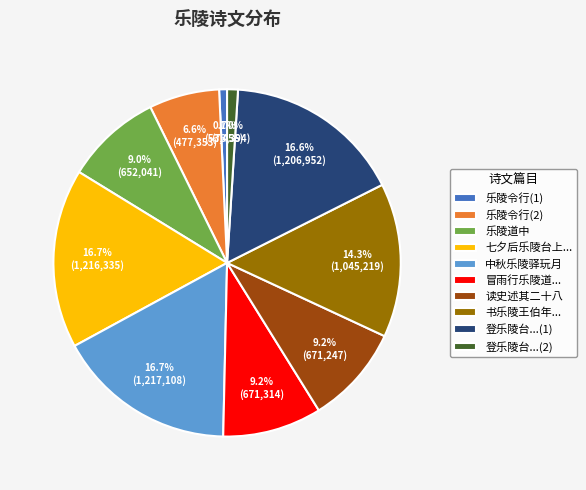

What is the total percentage of 七夕后乐陵台上... and 乐陵令行(1)?

17.4%